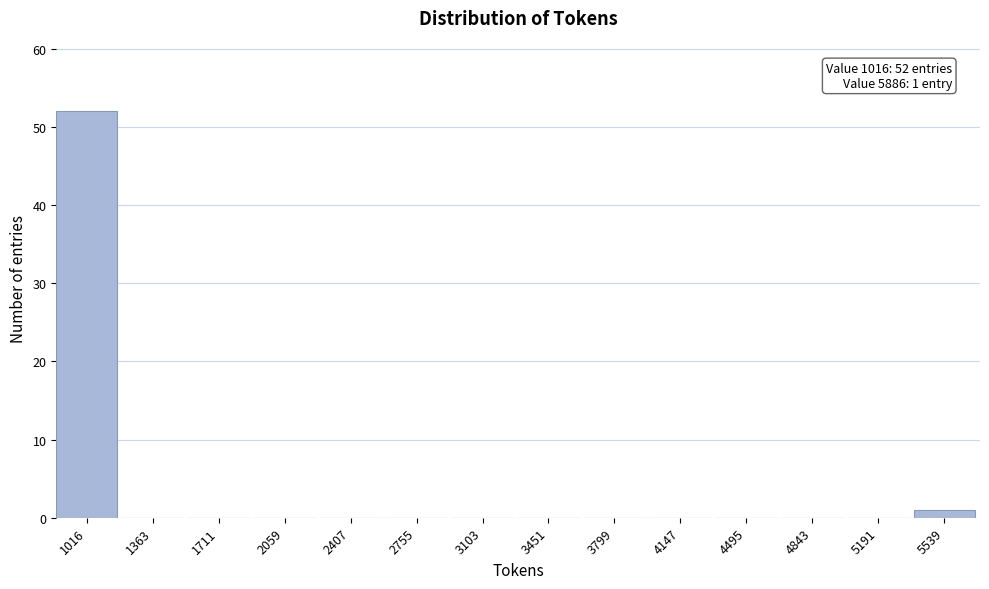

Reading left to right, list all the values displayed in this chart.

1016=52	1363=0	1711=0	2059=0	2407=0	2755=0	3103=0	3451=0	3799=0	4147=0	4495=0	4843=0	5191=0	5539=1